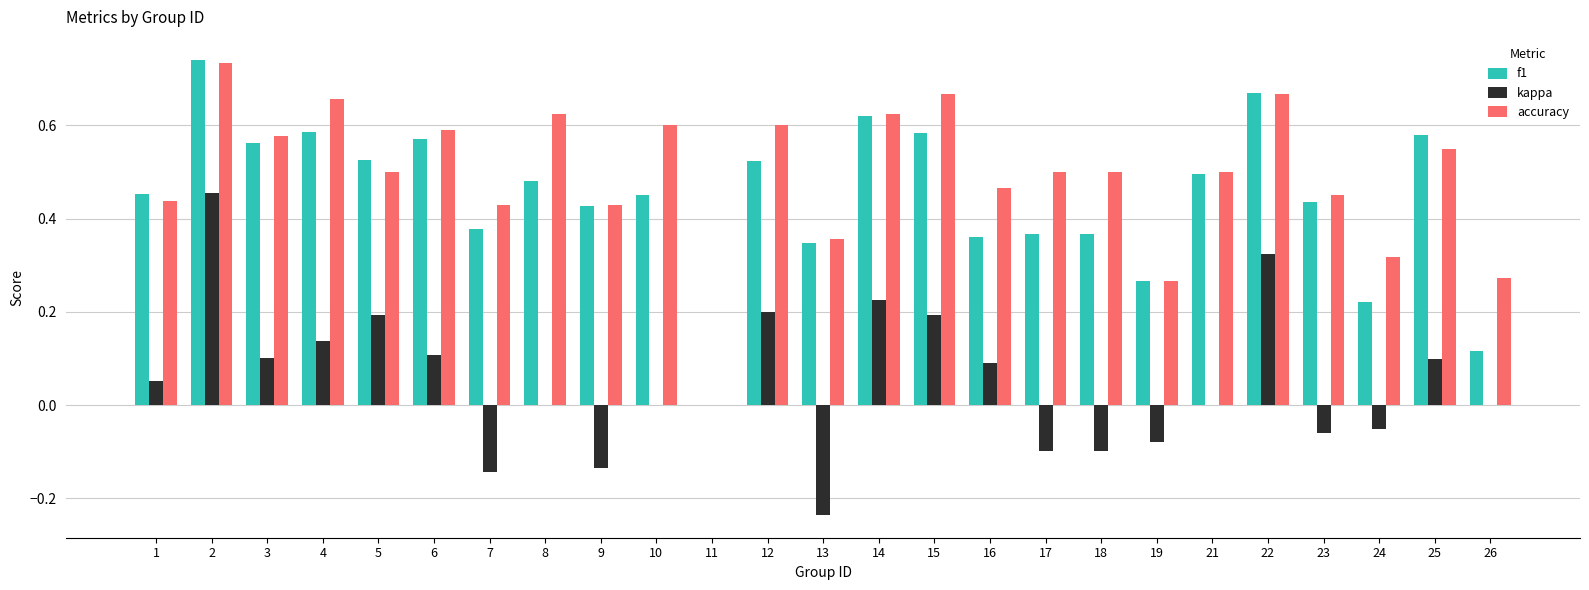

What is the total value across all series at 5?

1.2